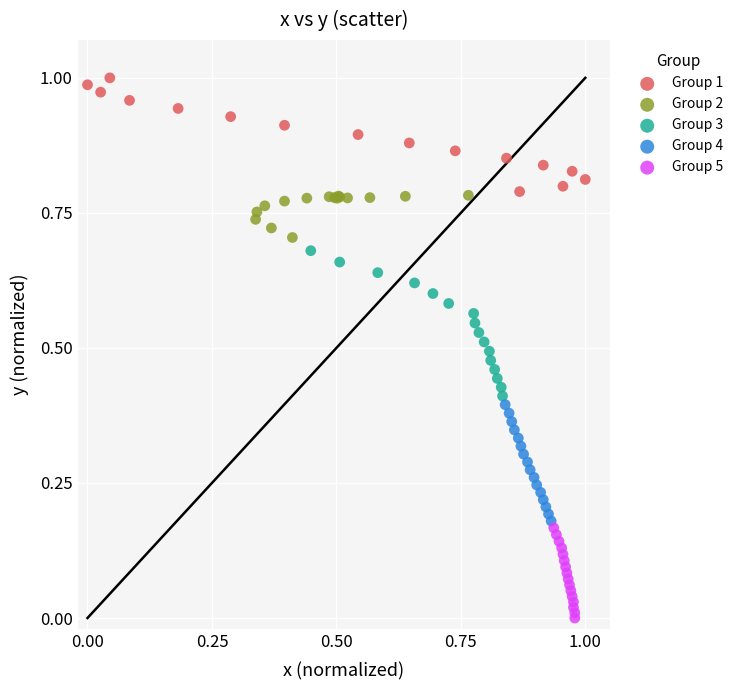

Which series has the largest Y range (max minus min)?

Group 3